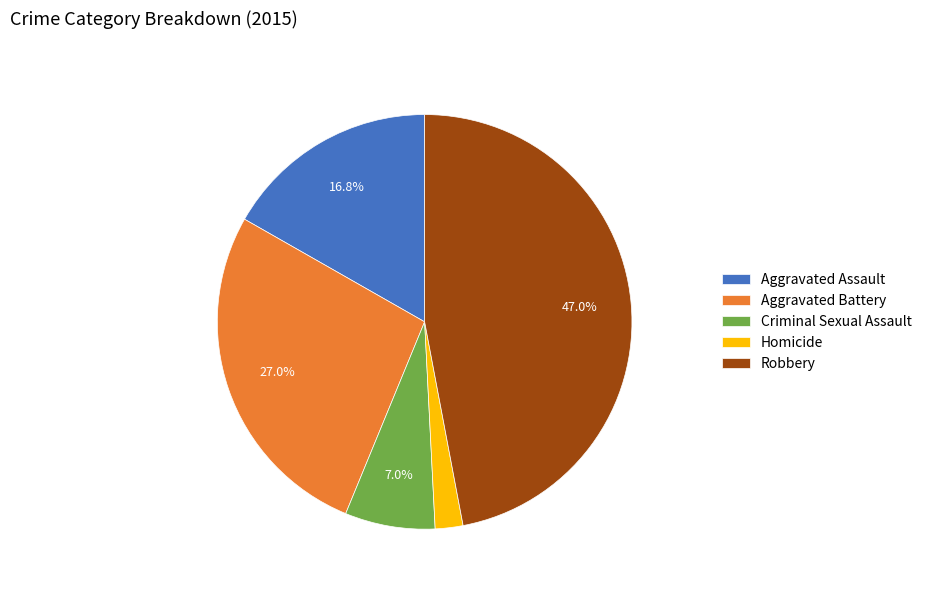

To the nearest percent, what is the difference between the Criminal Sexual Assault and Homicide slice percentages?

5%